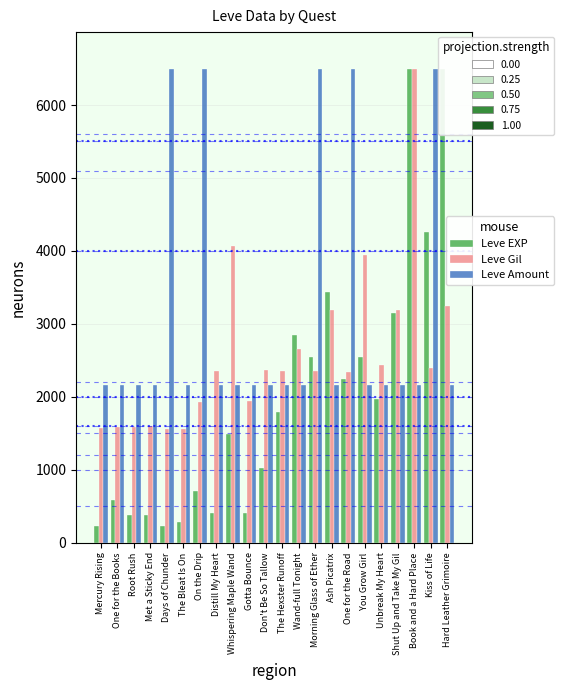

What is the spread (max minus min) of values at You Grow Girl?

1777.8